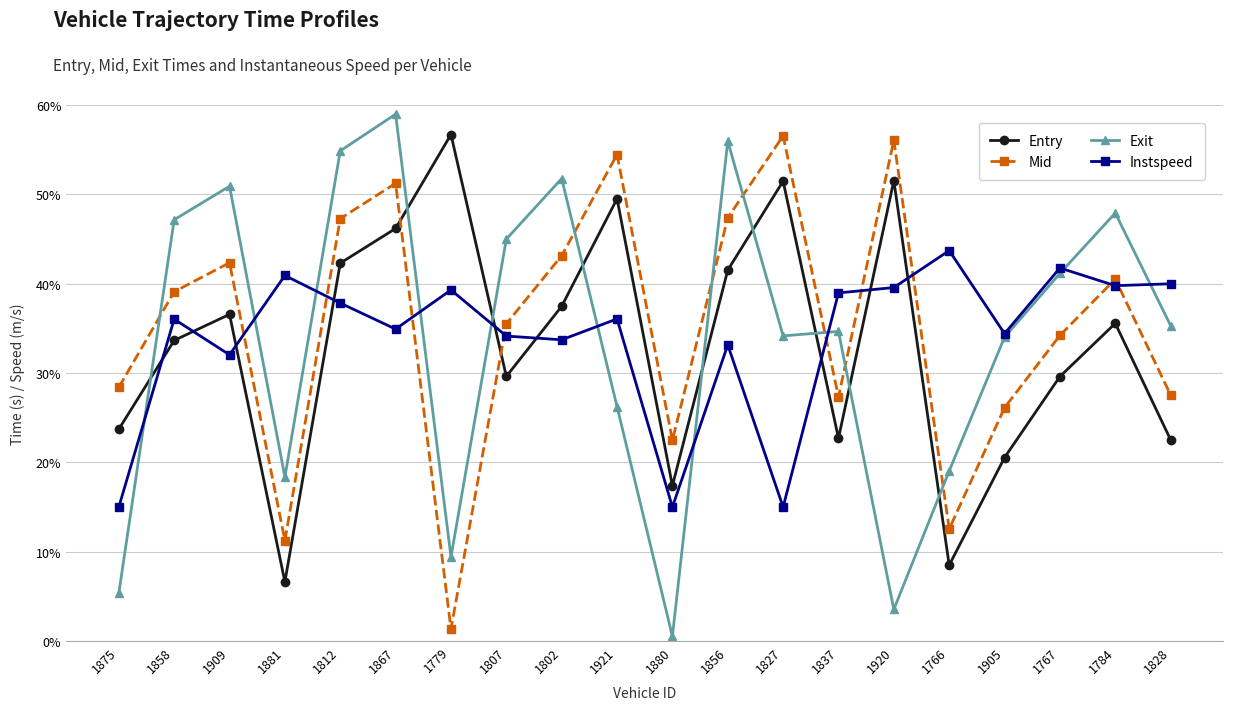

What is the difference between the maximum and minimum values in the Entry series?

50.1